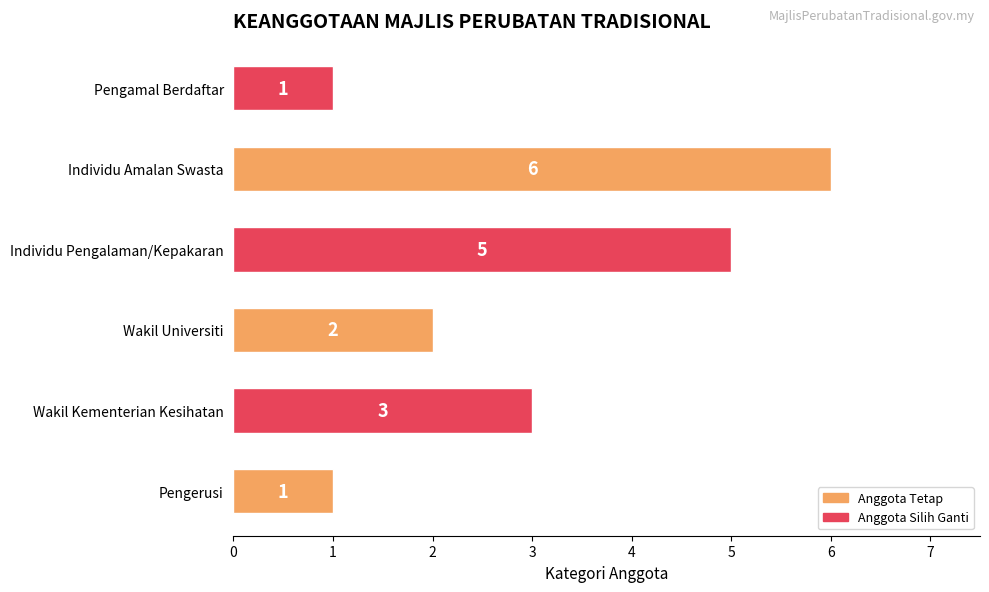

What is the difference between the maximum and minimum values?

5